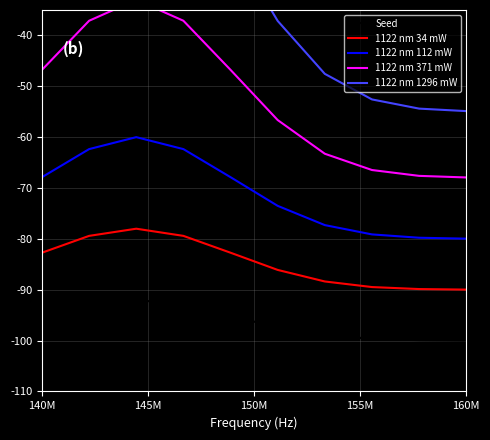

How many data points does each series have?

10